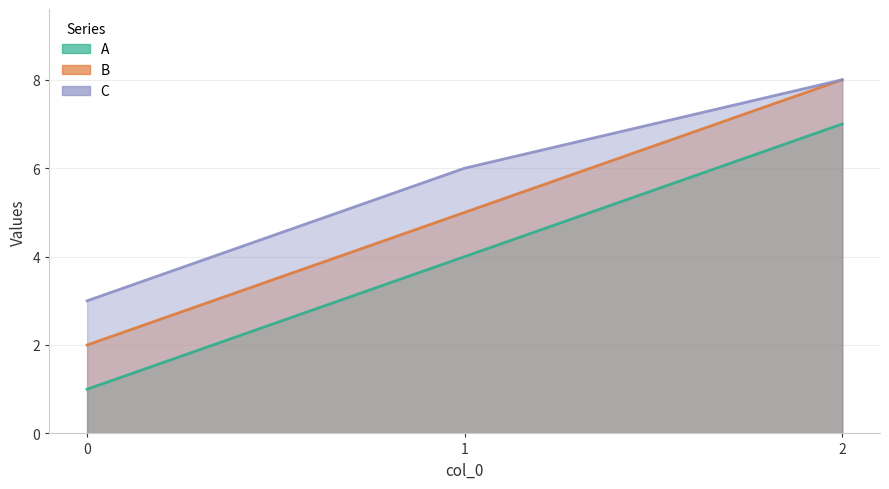

What is the value of the A point at the 1st from the left?

1